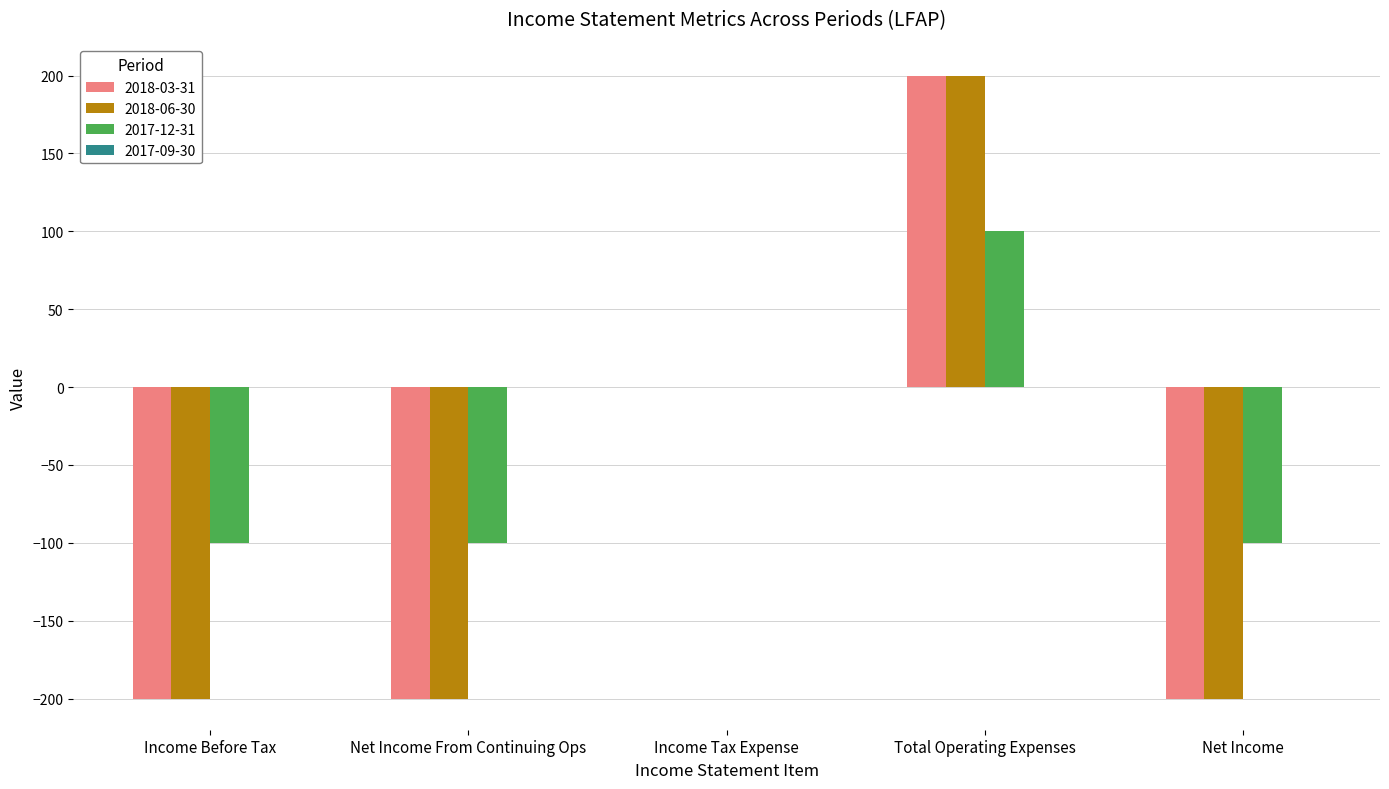

Reading left to right, what are all the values shown in this chart?

2018-03-31: Income Before Tax=-200	Net Income From Continuing Ops=-200	Income Tax Expense=0	Total Operating Expenses=200	Net Income=-200
2018-06-30: Income Before Tax=-200	Net Income From Continuing Ops=-200	Income Tax Expense=0	Total Operating Expenses=200	Net Income=-200
2017-12-31: Income Before Tax=-100	Net Income From Continuing Ops=-100	Income Tax Expense=0	Total Operating Expenses=100	Net Income=-100